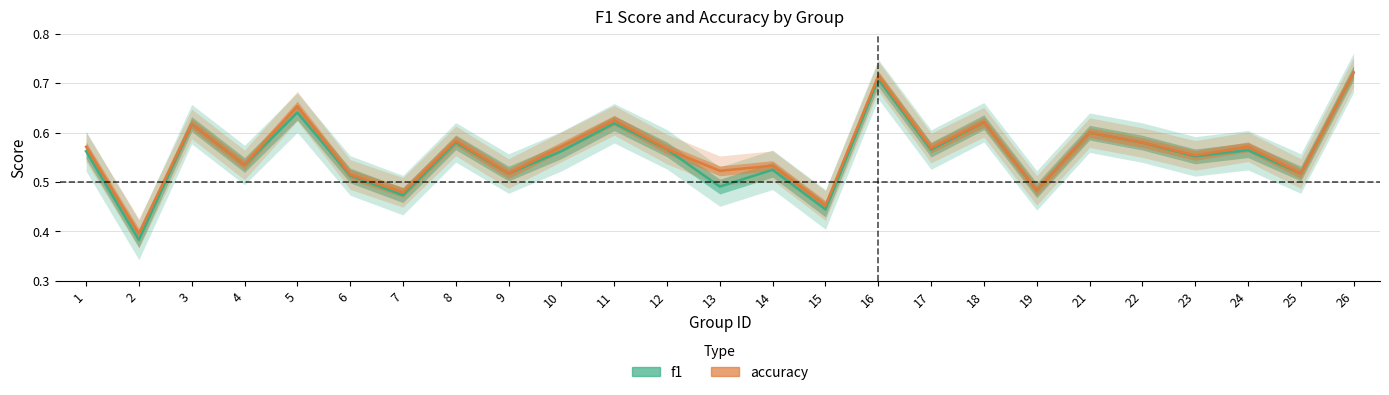

Is it true that f1 equals 0.6 at 23?

True